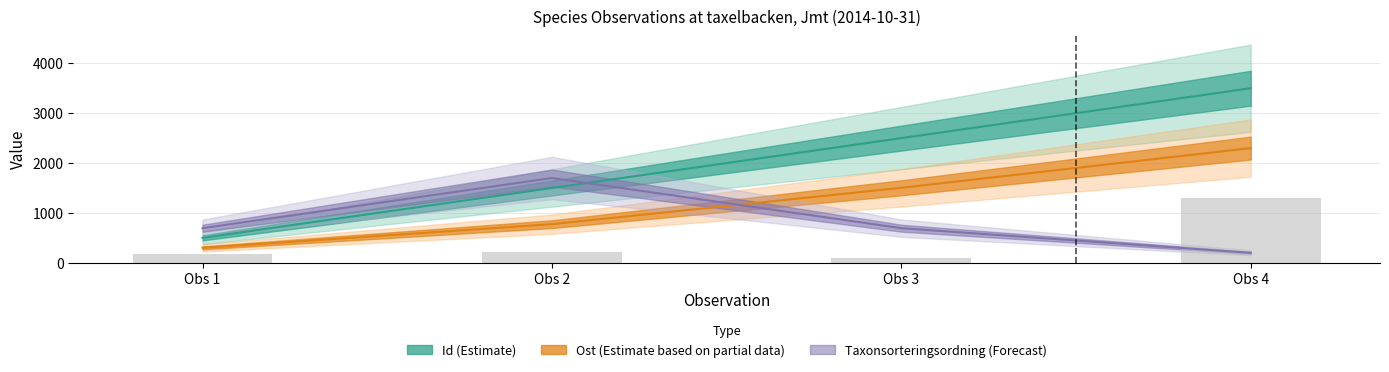

Reading right to left, list all the values displayed in this chart.

1300.0	100.0	216.0	170.0